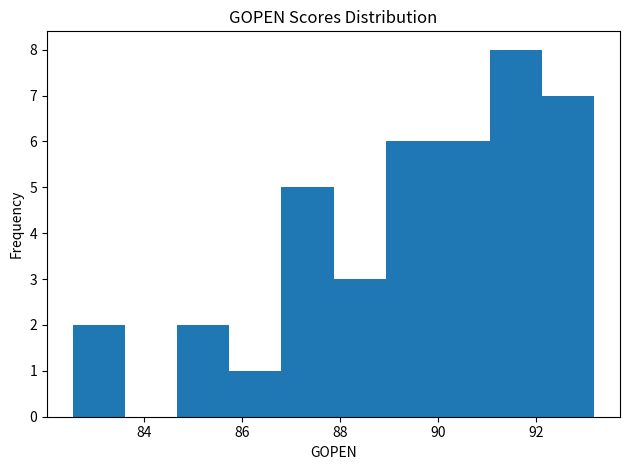

Reading left to right, list every bar in this chart as the range it spans on the x-axis followed by its height. Neither the bar edges nor the heights are printed on the chart, so give them approximately, as read against the axes.

82.6 to 83.6: 2
83.6 to 84.6: 0
84.6 to 85.8: 2
85.8 to 86.8: 1
86.8 to 87.8: 5
87.8 to 89.0: 3
89.0 to 90.0: 6
90.0 to 91.0: 6
91.0 to 92.2: 8
92.2 to 93.2: 7